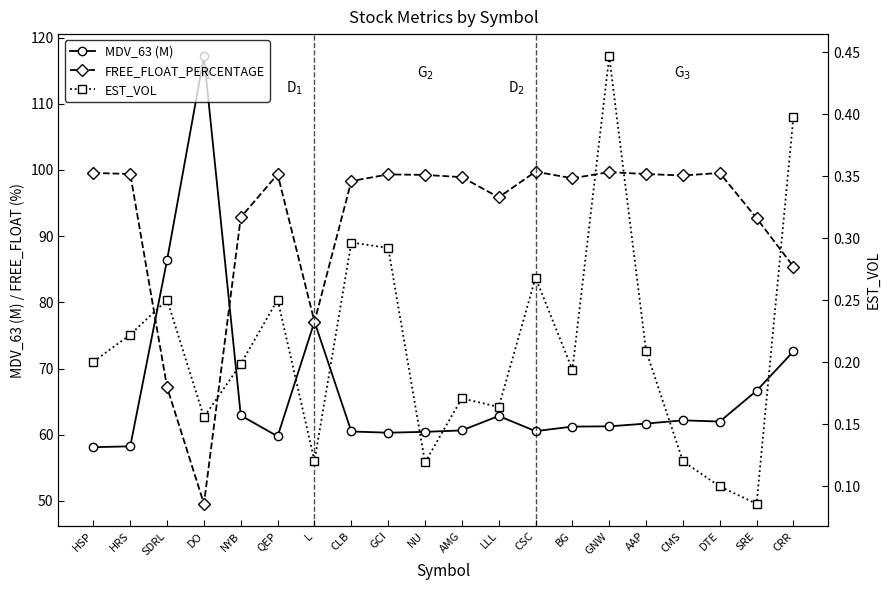

What are all the series names shown in the legend?

MDV_63 (M), FREE_FLOAT_PERCENTAGE, EST_VOL